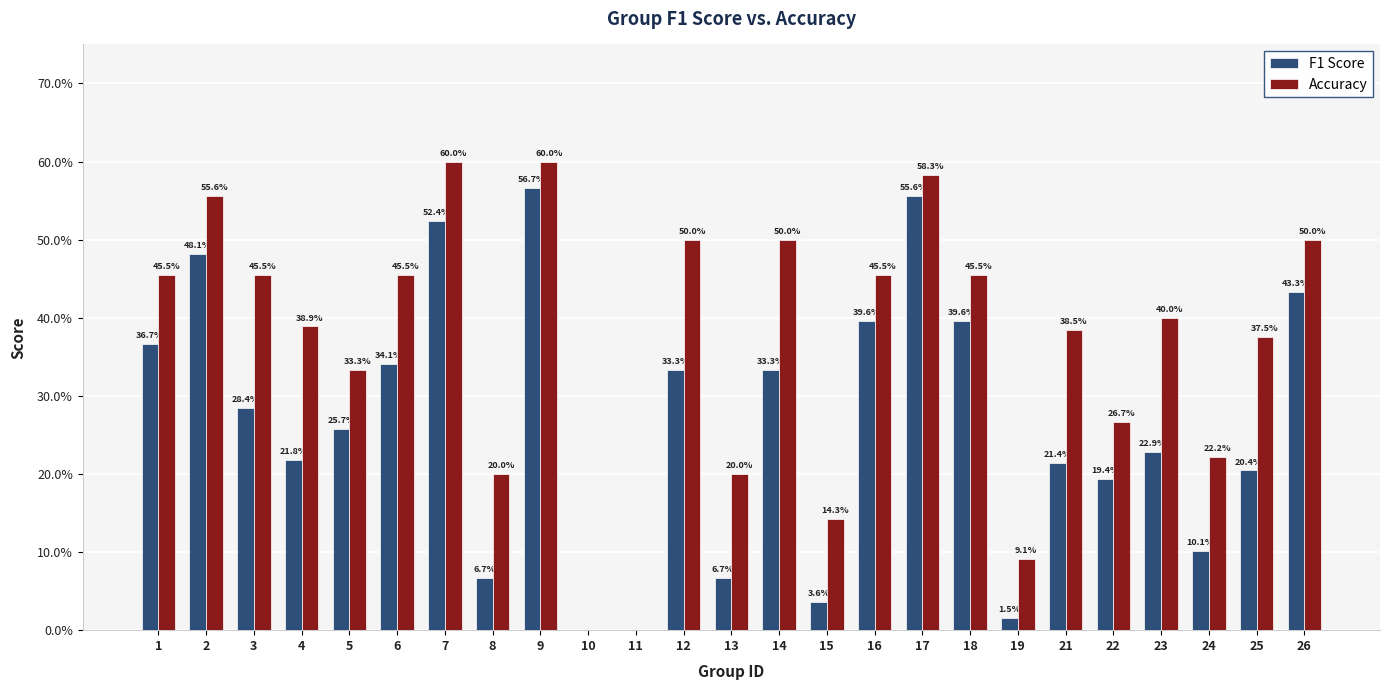

Does the chart contain stacked bars?

No